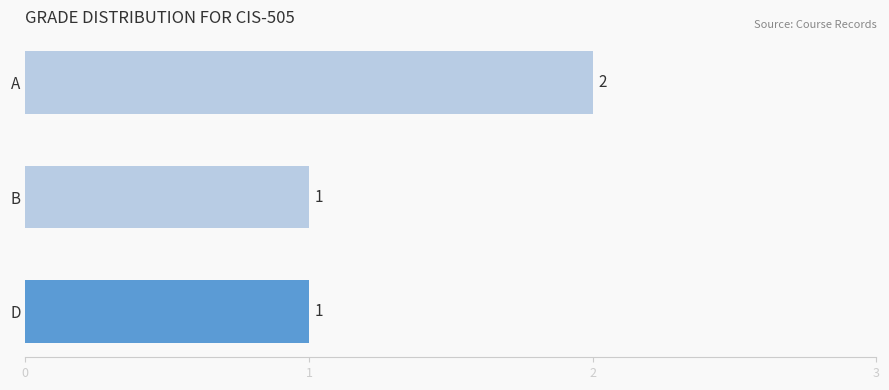

What is the difference between the maximum and minimum values?

1